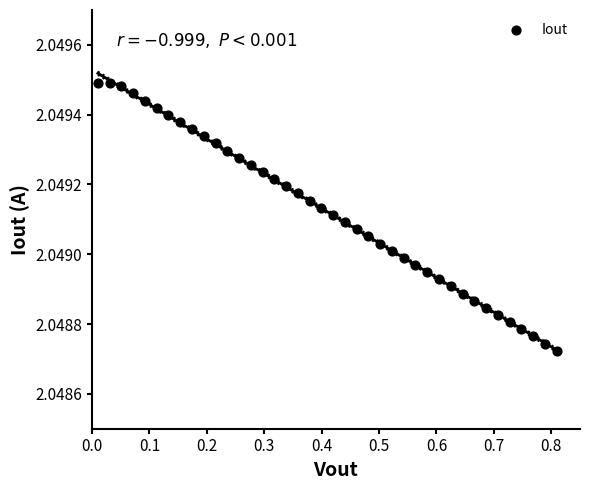

What is the range of X values (max minus min)?

0.8